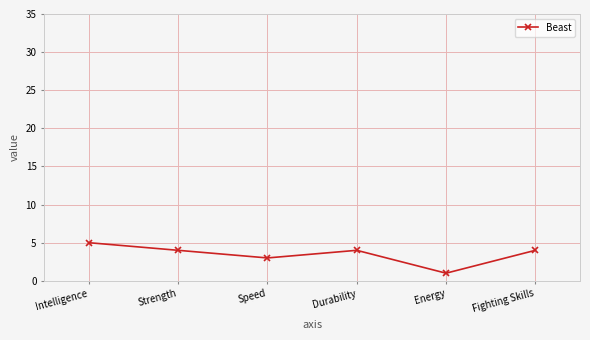

What is the label of the 4th point from the right?

Speed